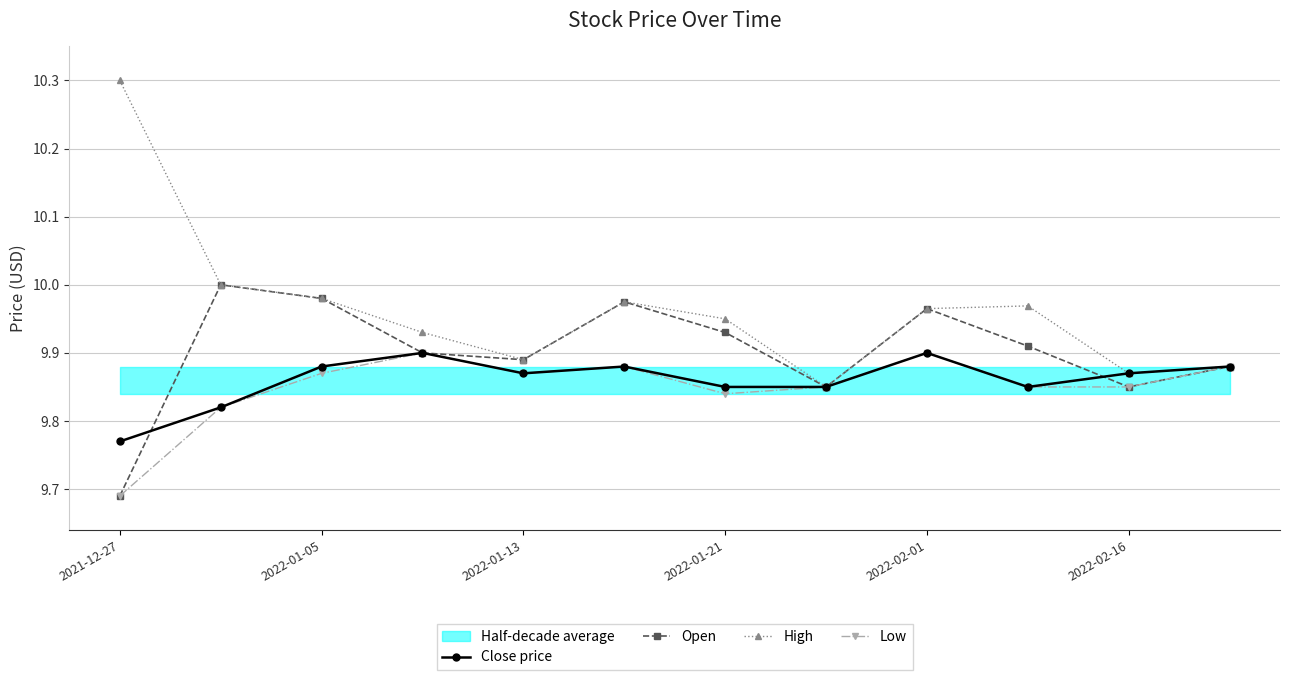

Which series has the widest spread of values?

High